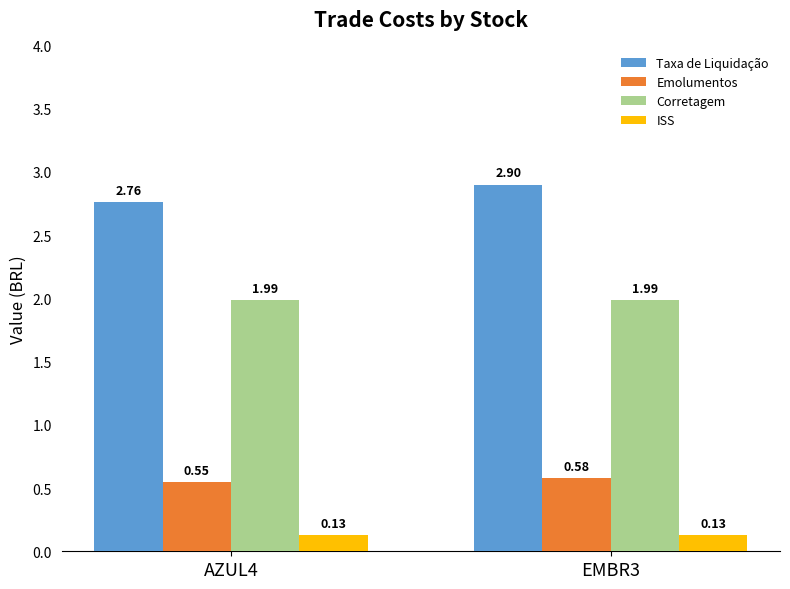

Rank the series by their maximum value, from highest to lowest.

Taxa de Liquidação, Corretagem, Emolumentos, ISS